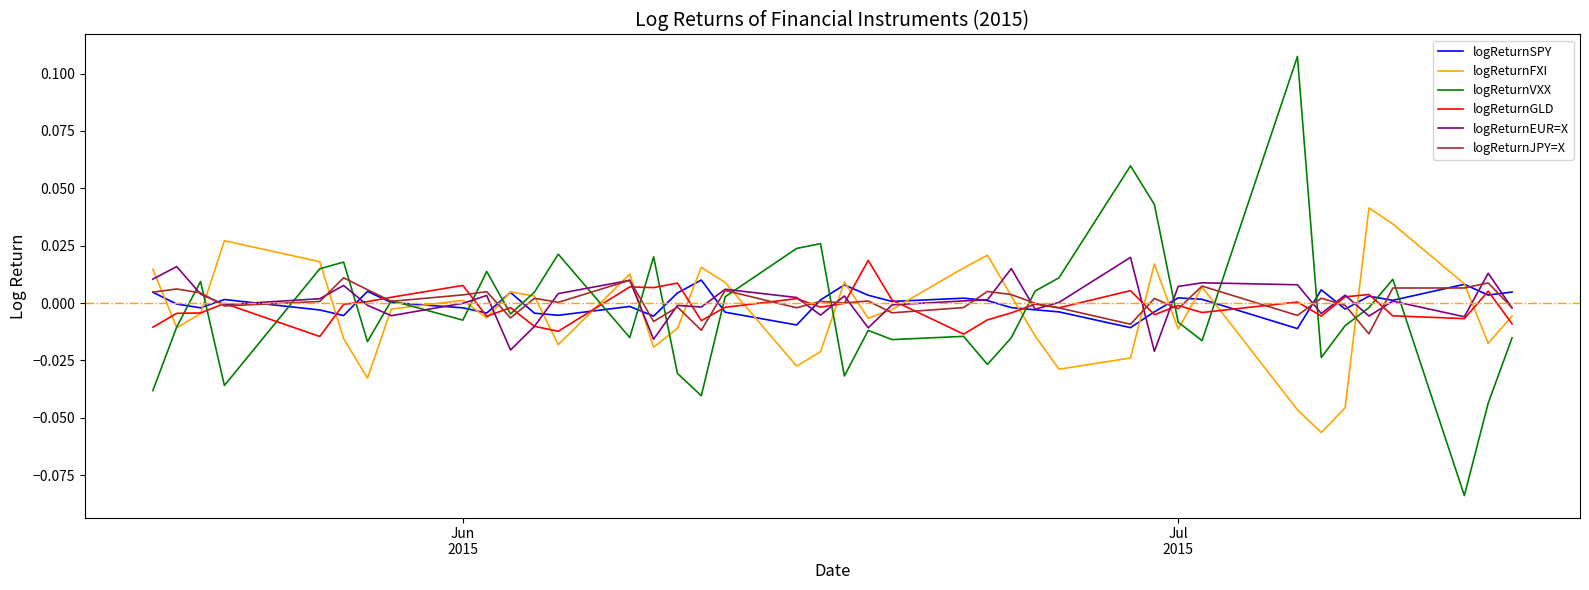

Does the chart have visible grid lines?

No